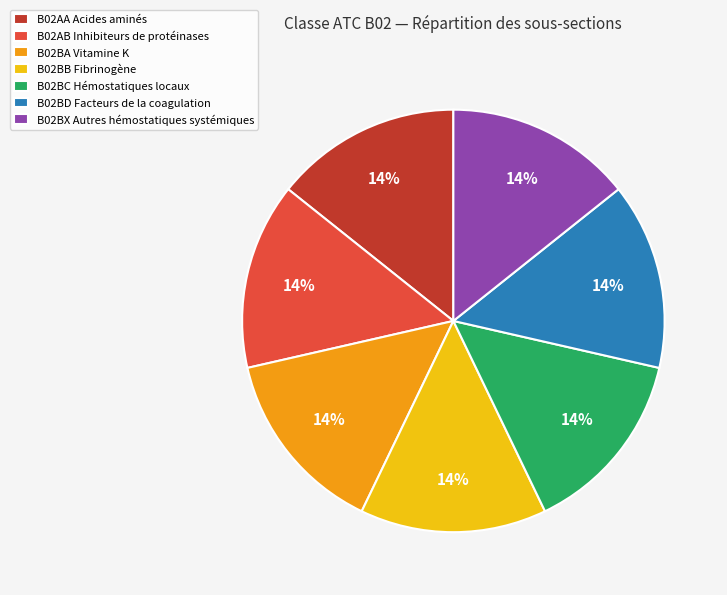

Approximately how many times larger is the value at B02BA Vitamine K compared to B02BB Fibrinogène?

1.0